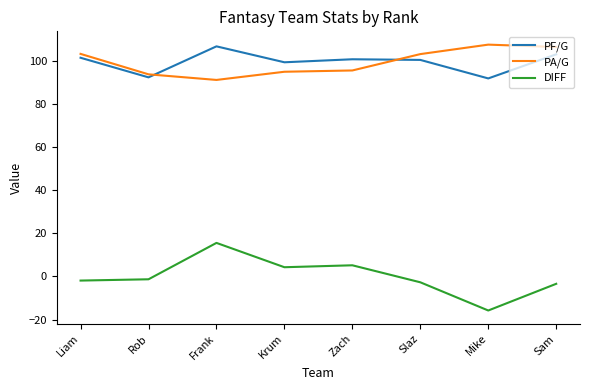

The value of DIFF at Mike is -15.8. True or false?

True